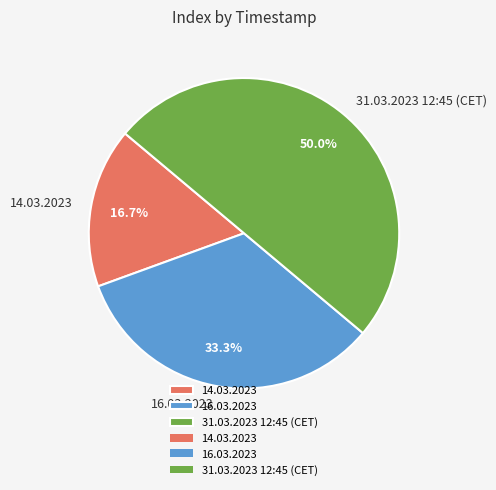

Count the number of slices in the pie.

3